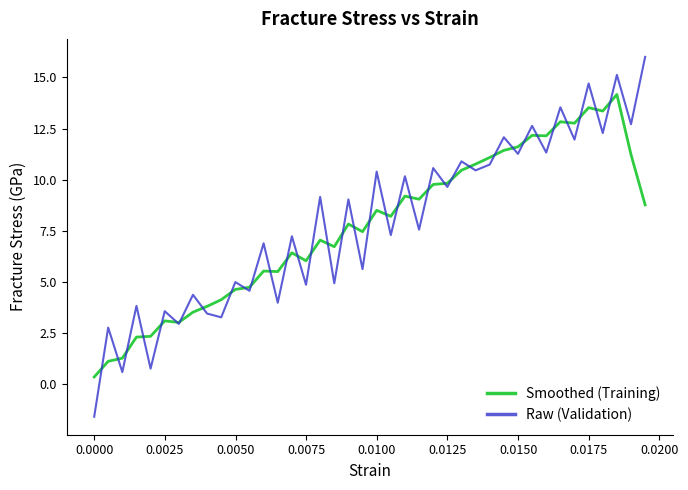

What is the minimum value for Raw (Validation)?

-1.6